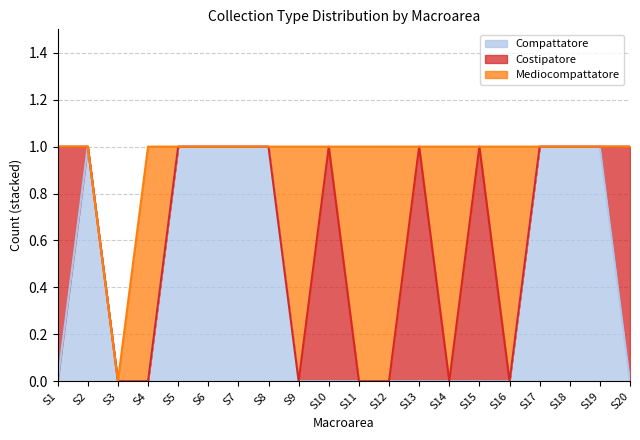

What is the total value across all series at S12?

1